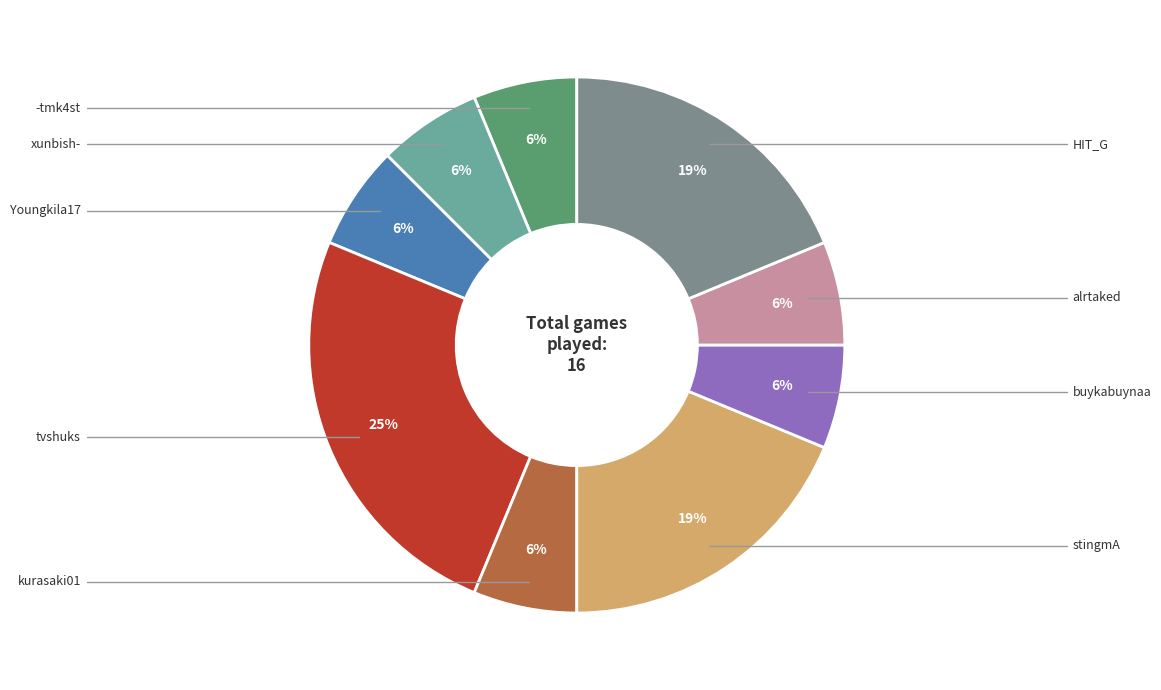

The buykabuynaa slice represents 15% of the pie. True or false?

False